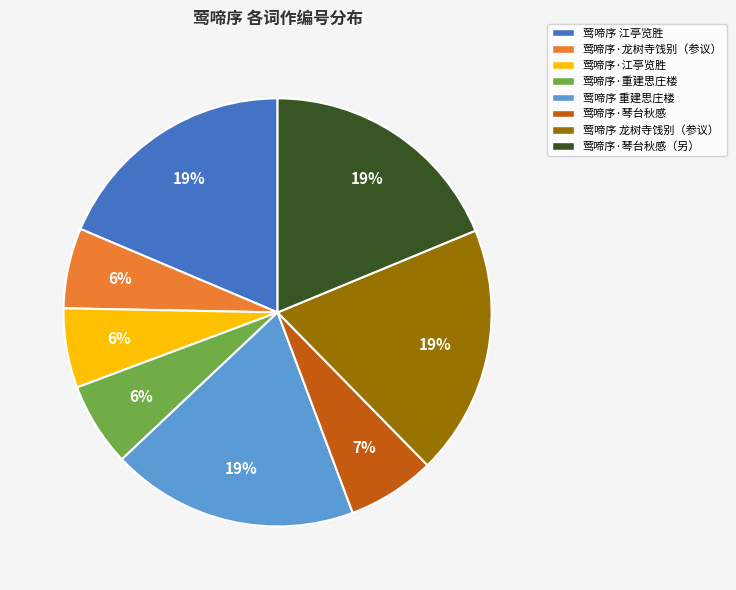

How many slices are in this pie chart?

8